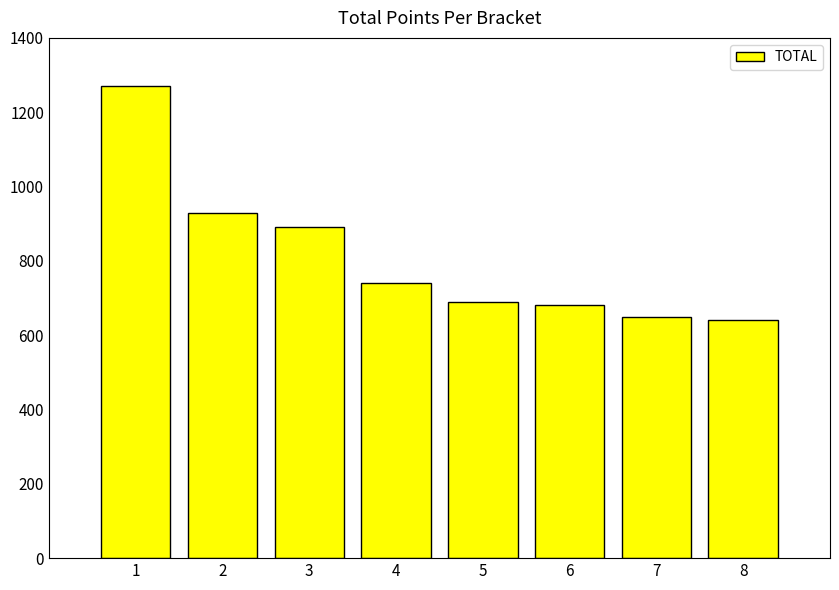

How many data points are less than 740?

4